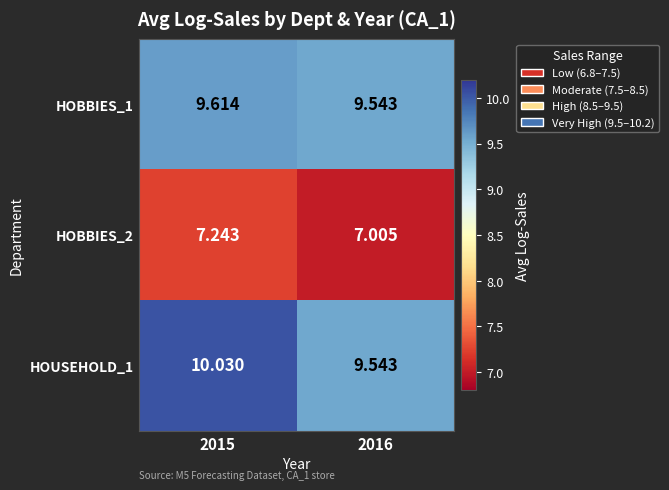

Which label corresponds to the largest value in the chart?

2015